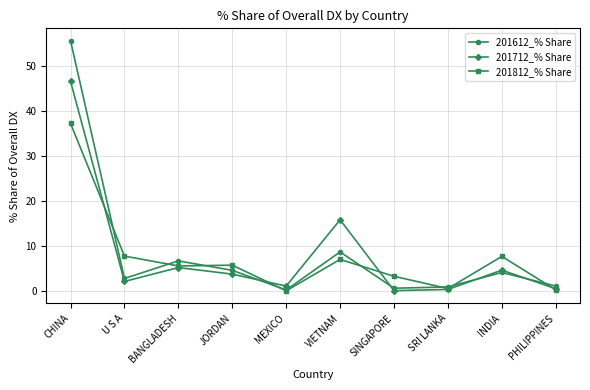

What is the total value across all series at MEXICO?

1.2